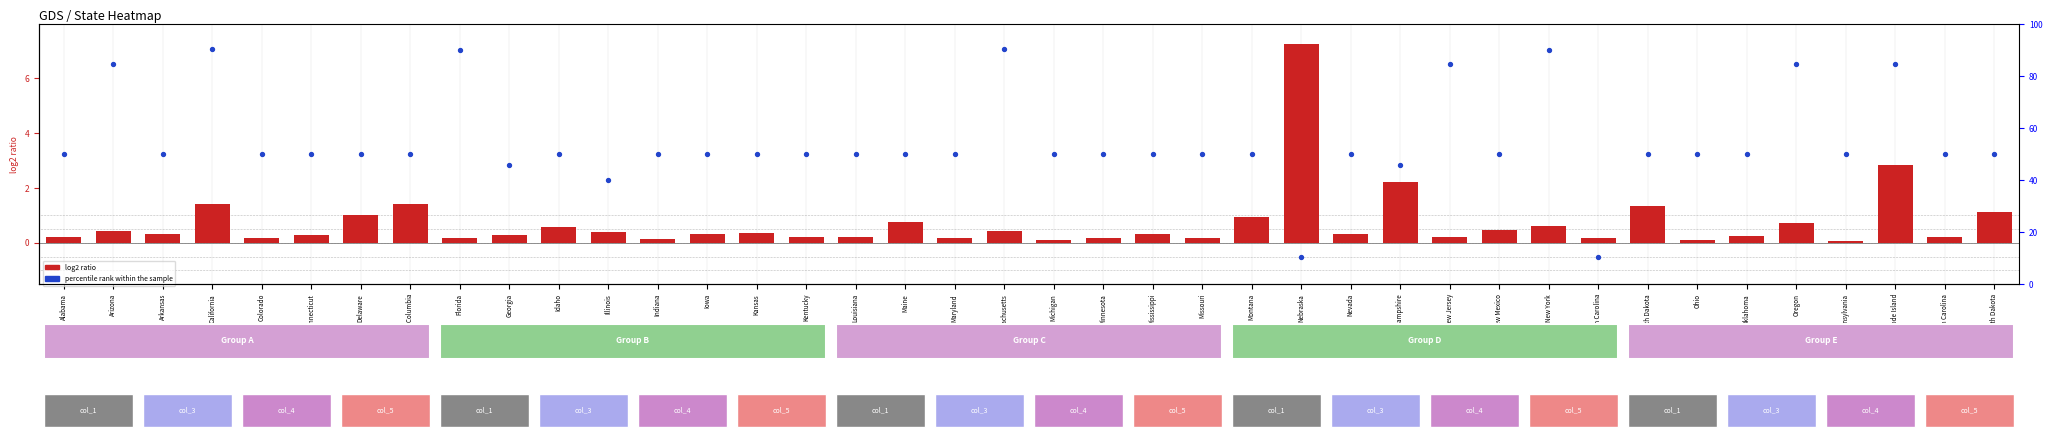

At which label is the value closest to 50?

Alabama